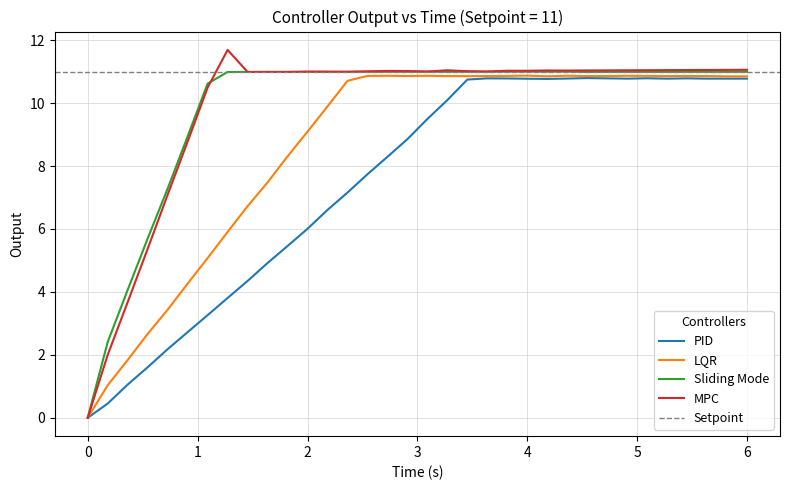

What is the maximum value for PID?

10.8